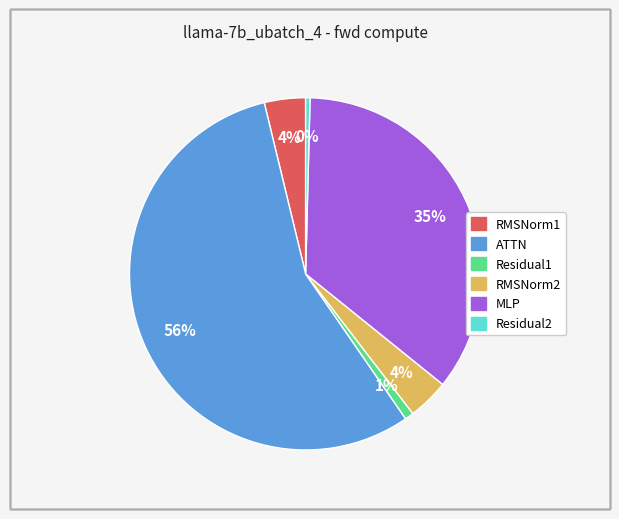

Which has a higher value, ATTN or Residual2?

ATTN